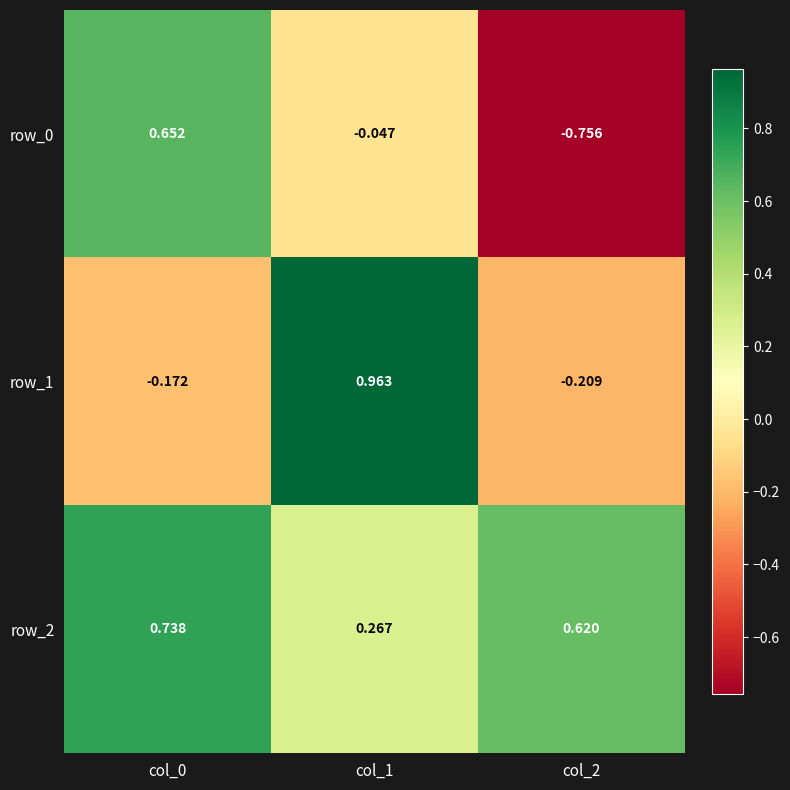

How many data points does each series have?

3